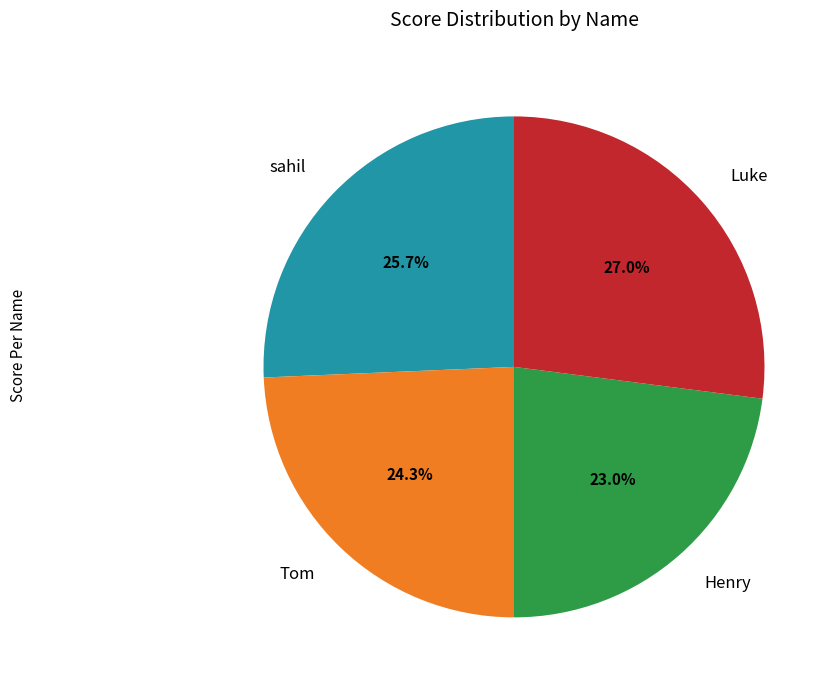

How many segments does this pie chart have?

4